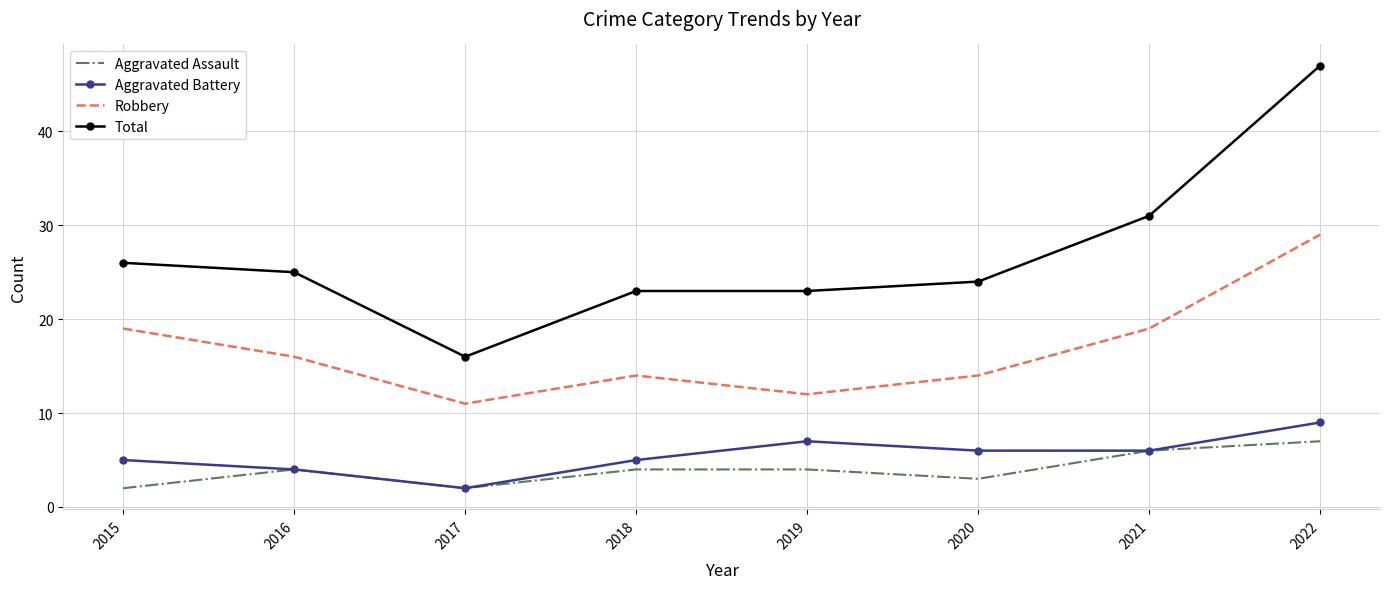

How many categories are shown in the chart?

8